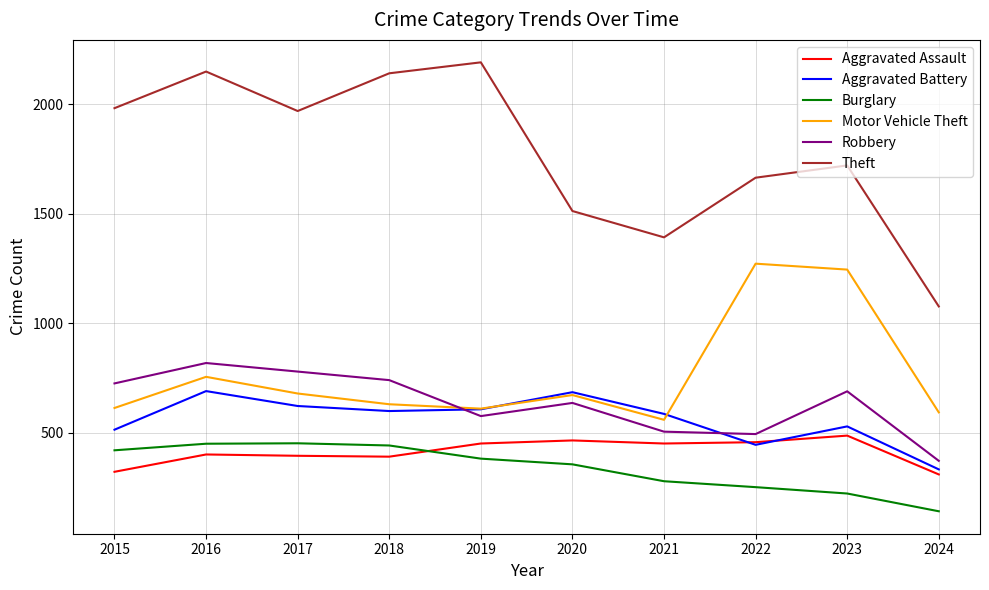

True or false: Theft has more than 0 interior local peaks.

True